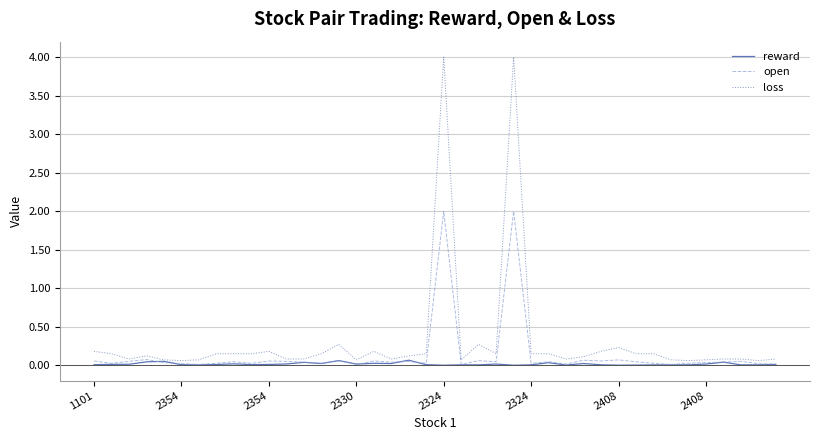

Which series has the largest total across all categories?

loss